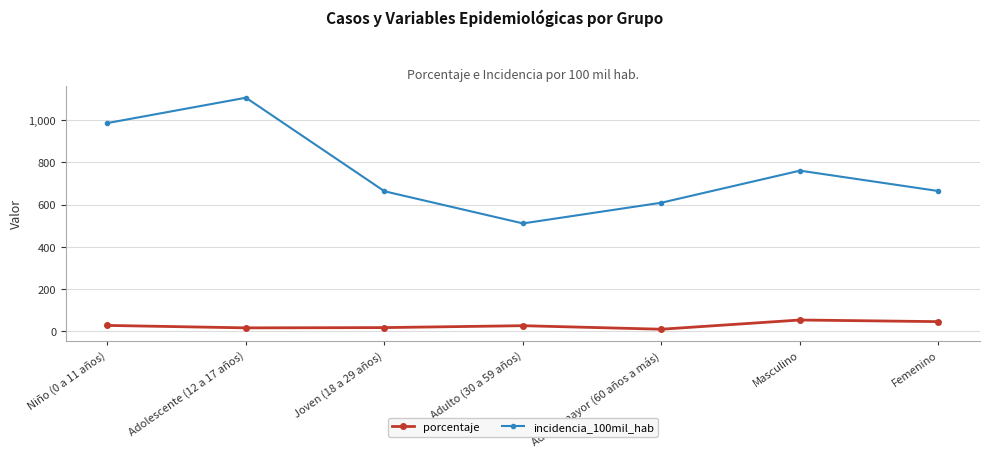

Is the value of incidencia_100mil_hab at Adulto (30 a 59 años) greater than the value of porcentaje at Femenino?

Yes